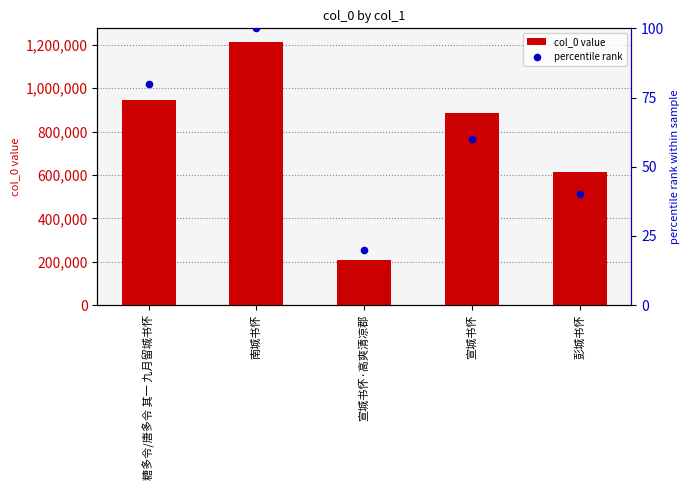

Which series has the largest total across all categories?

col_0 value